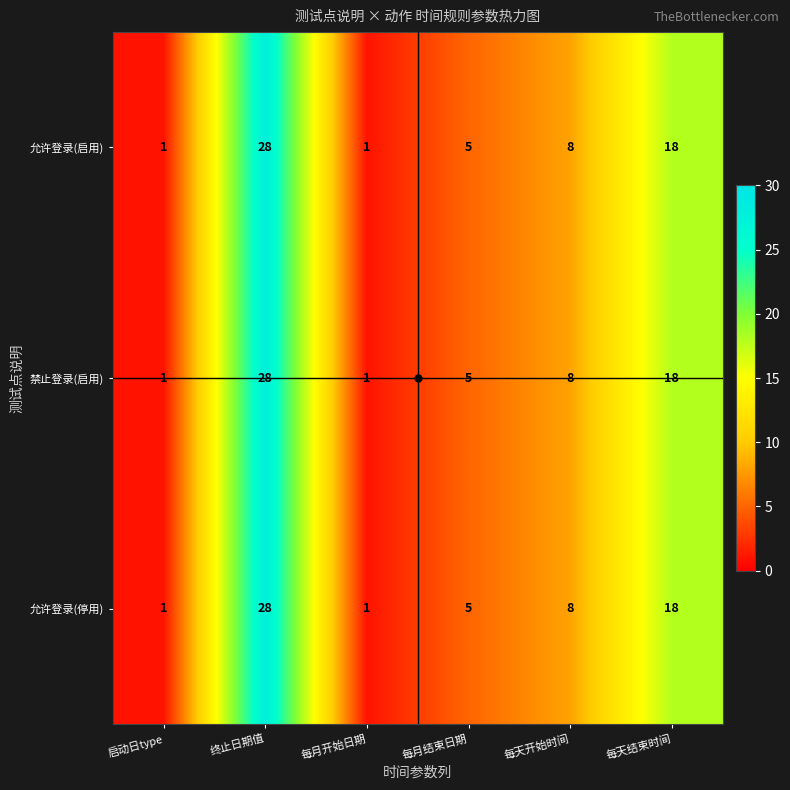

Where does the 允许登录(停用) series first go above 8?

终止日期值